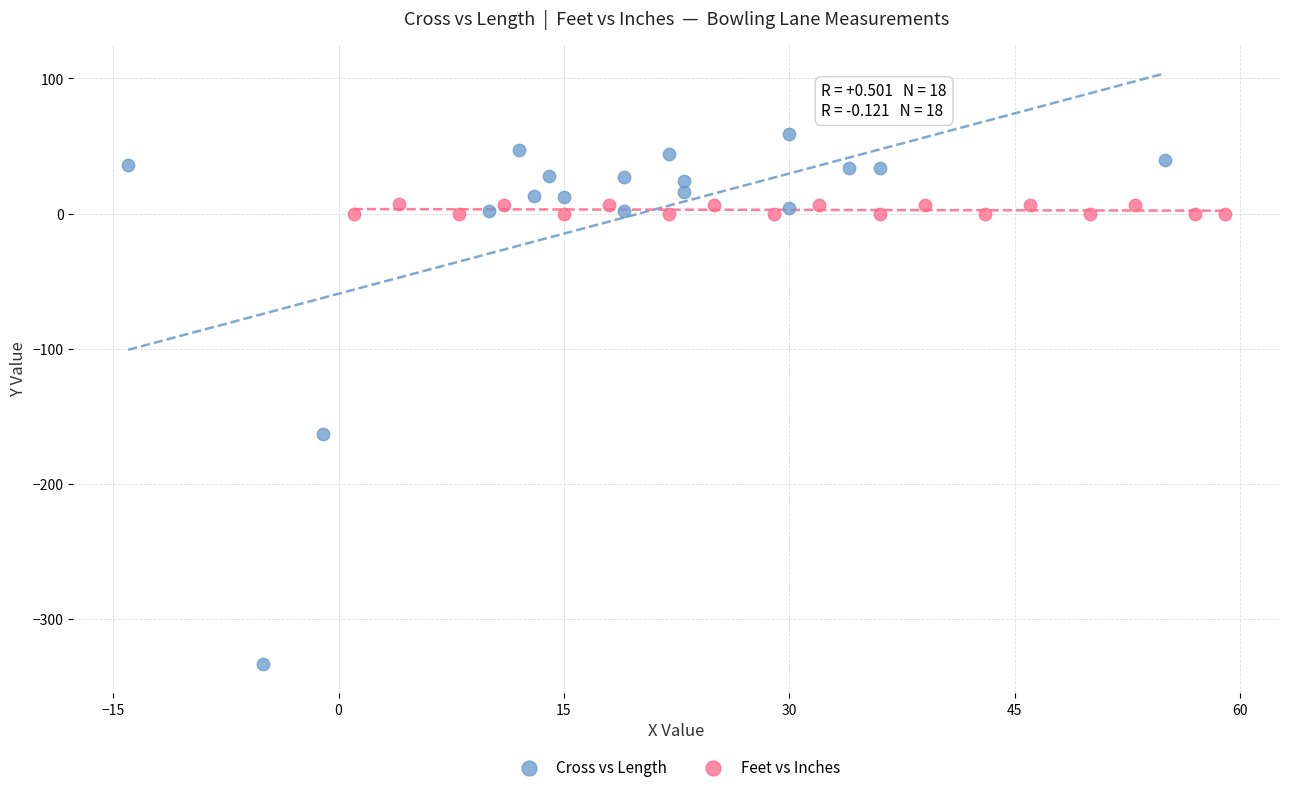

Which series contains the lowest Y value?

Cross vs Length